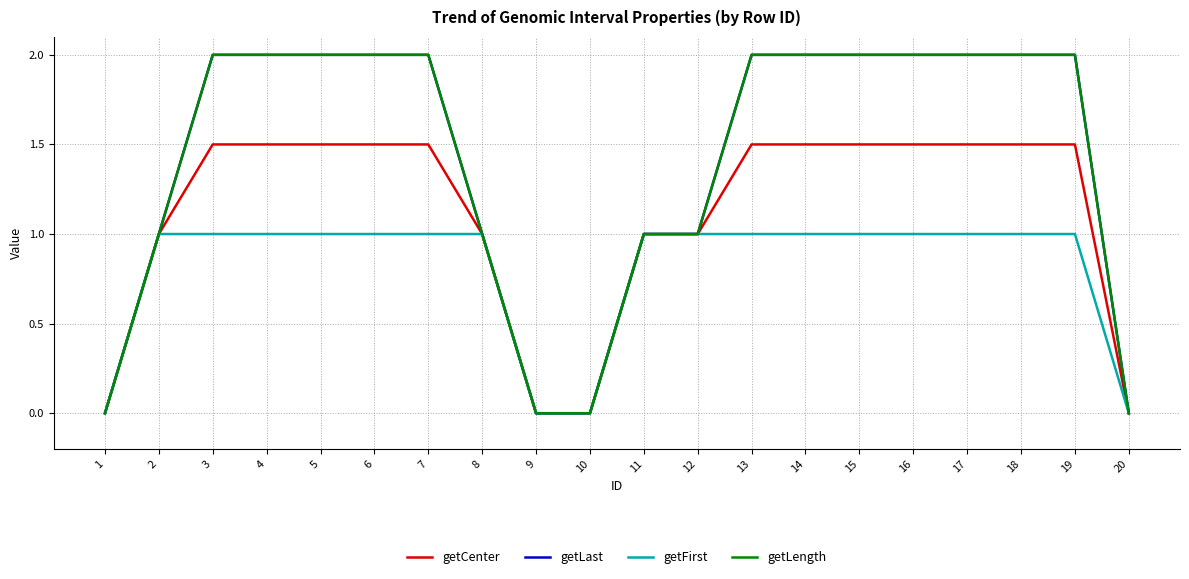

Is this an area chart (filled region under the line)?

No